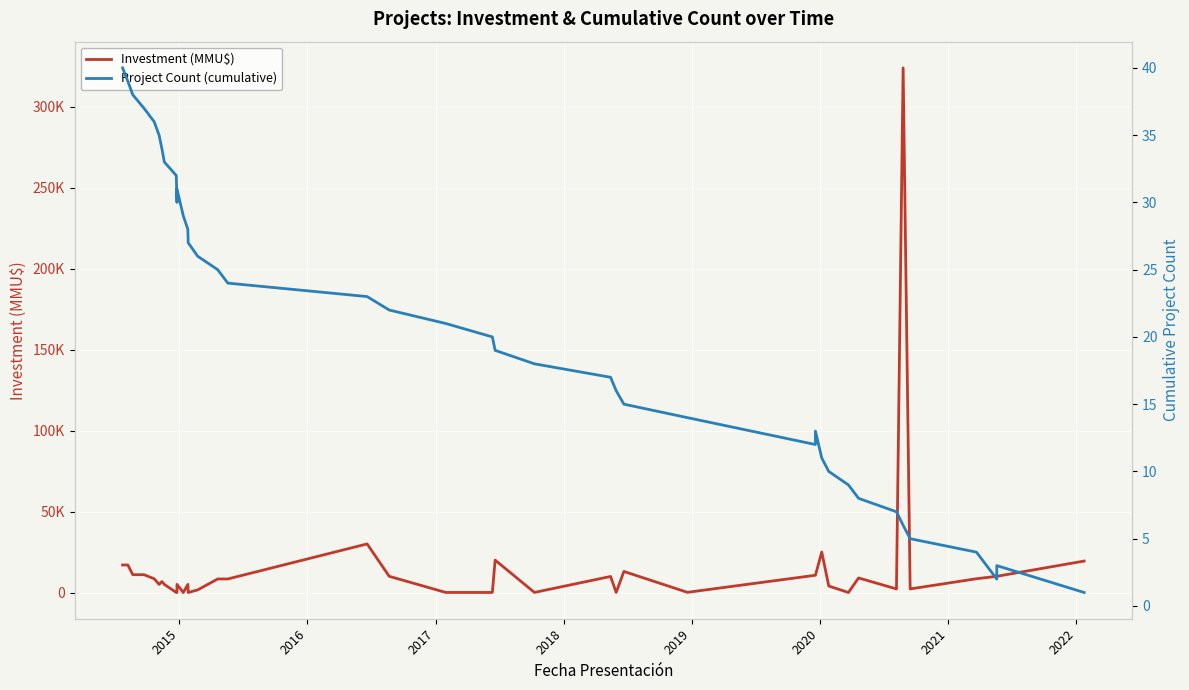

Reading right to left, extract all data points from this chart.

Investment (MMU$): 19425	10000	10000	8500	2200	324020	2200	9000	0	4000	25000	10656	10656	100	13000	40	9903	42	20000	37	37	10000	30000	8365	8350	1600	0	5000	0	5000	0	10	5000	6750	5000	8503	11000	11000	17000	17000
Project Count (cumulative): 1	3	2	4	5	6	7	8	9	10	11	13	12	14	15	16	17	18	19	20	21	22	23	24	25	26	27	28	29	31	30	32	33	34	35	36	37	38	39	40